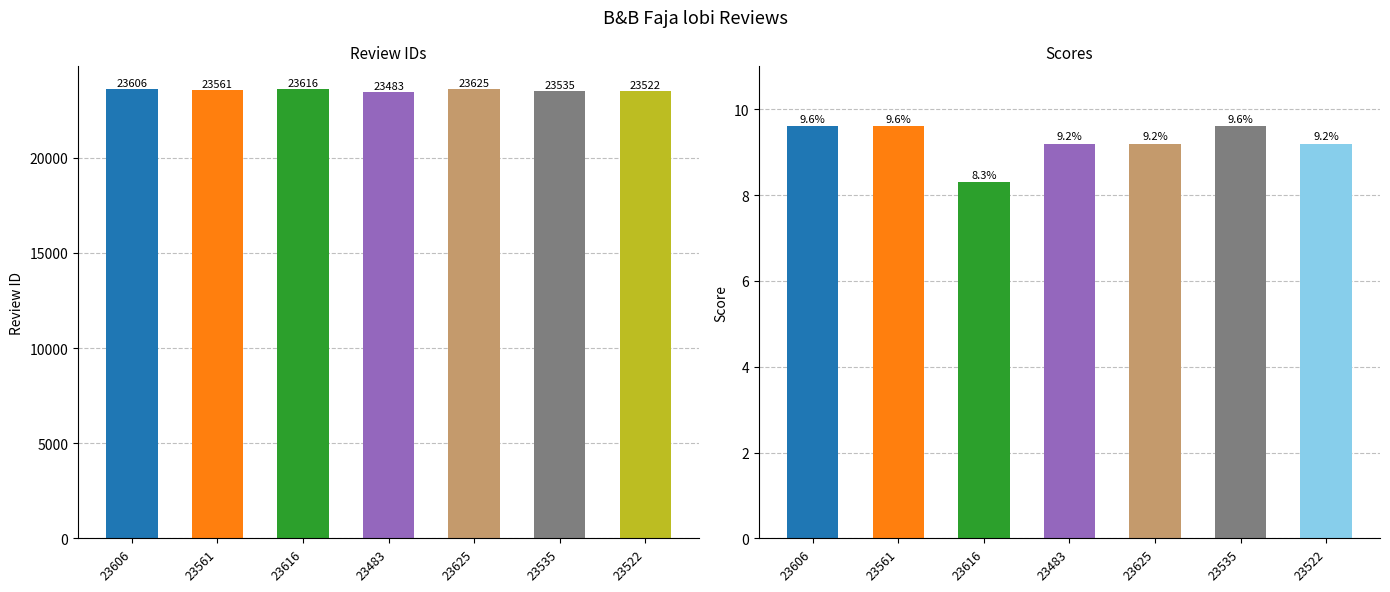

What position from the left is 23606?

1